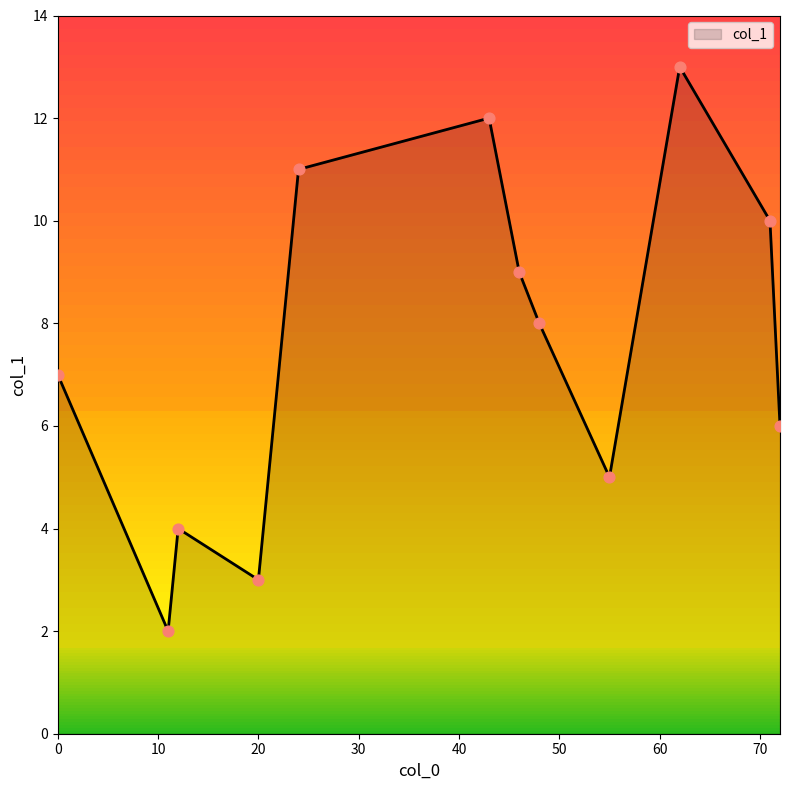

What is the maximum value shown in the chart?

13